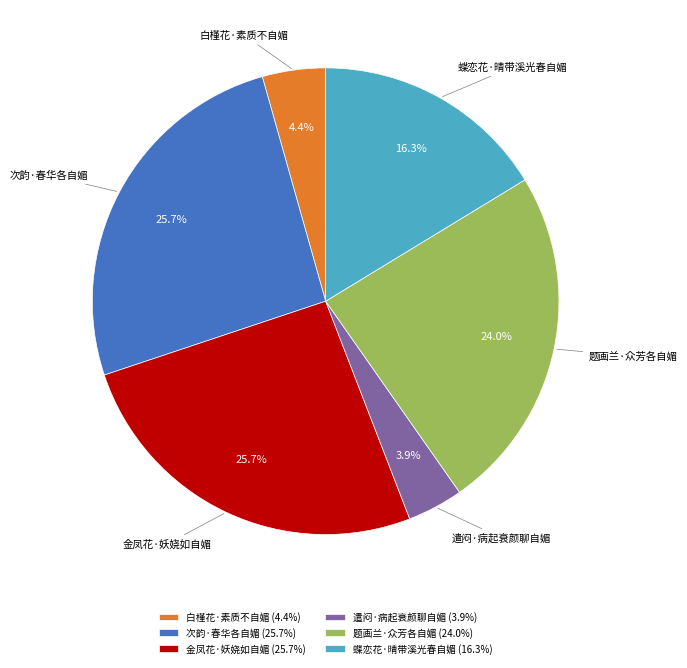

True or false: 遣闷·病起衰颜聊自媚 accounts for 4% of the total.

True